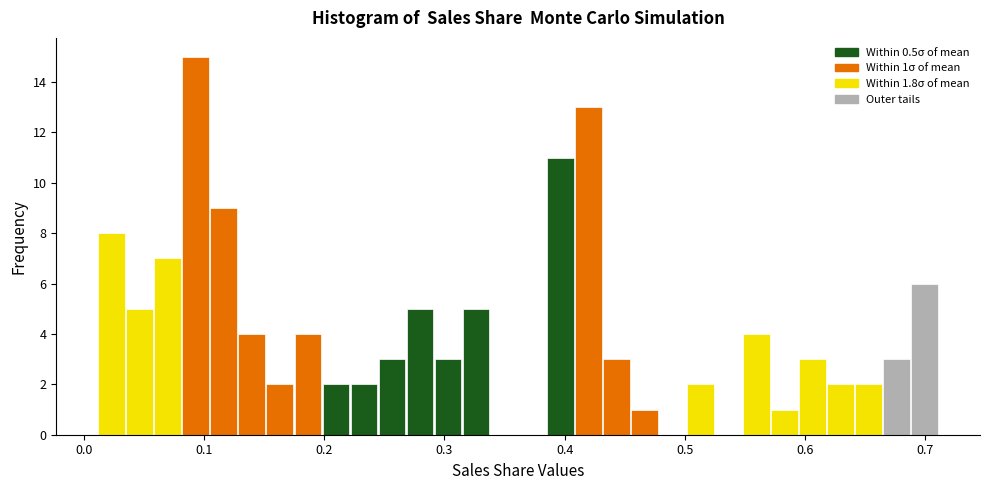

Read against the x-axis, roughly where is the centre of the tallest bar?

0.09